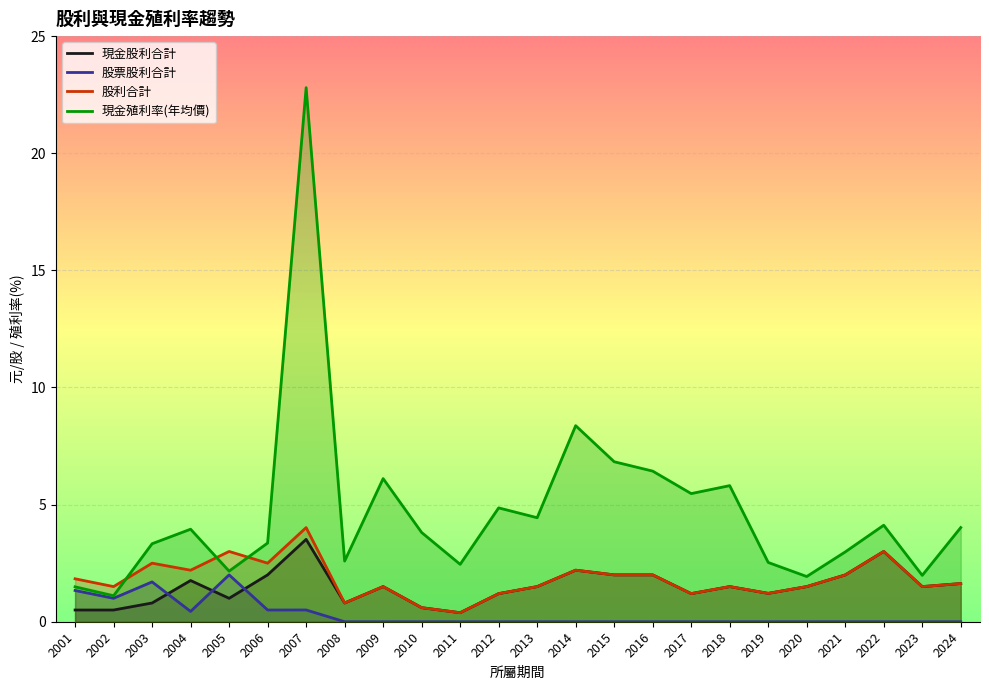

What is the lowest value of the 現金殖利率(年均價) series?

1.1